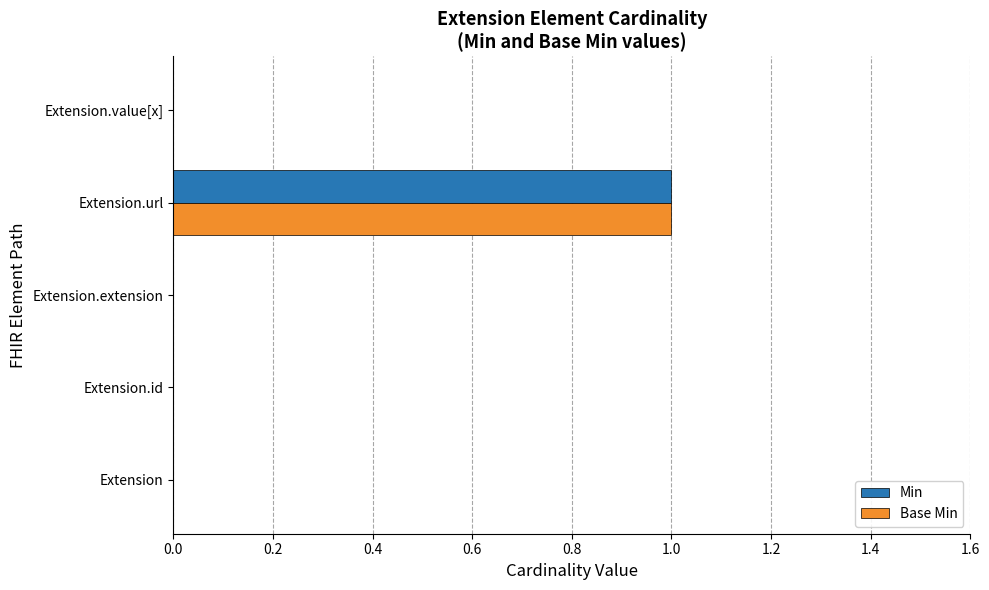

The value of Min at Extension.id is 0. True or false?

True